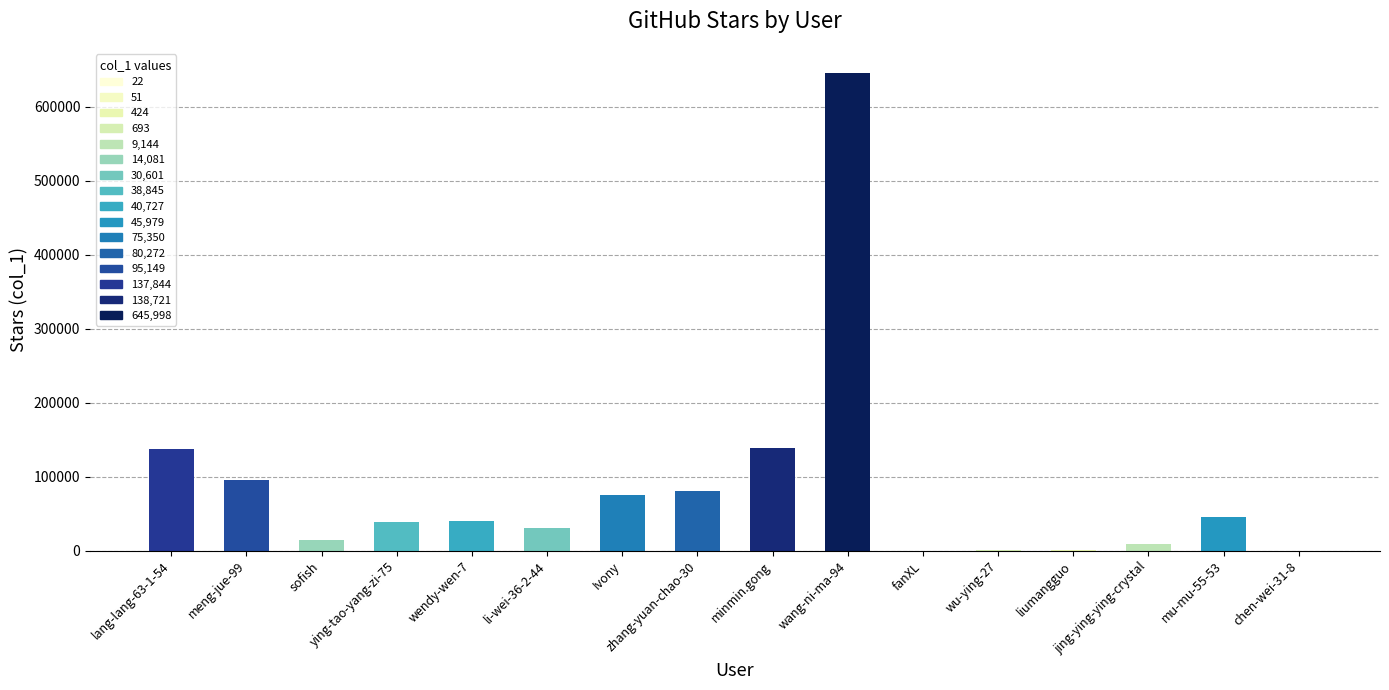

What is the sum of the values at zhang-yuan-chao-30 and mu-mu-55-53?

126251